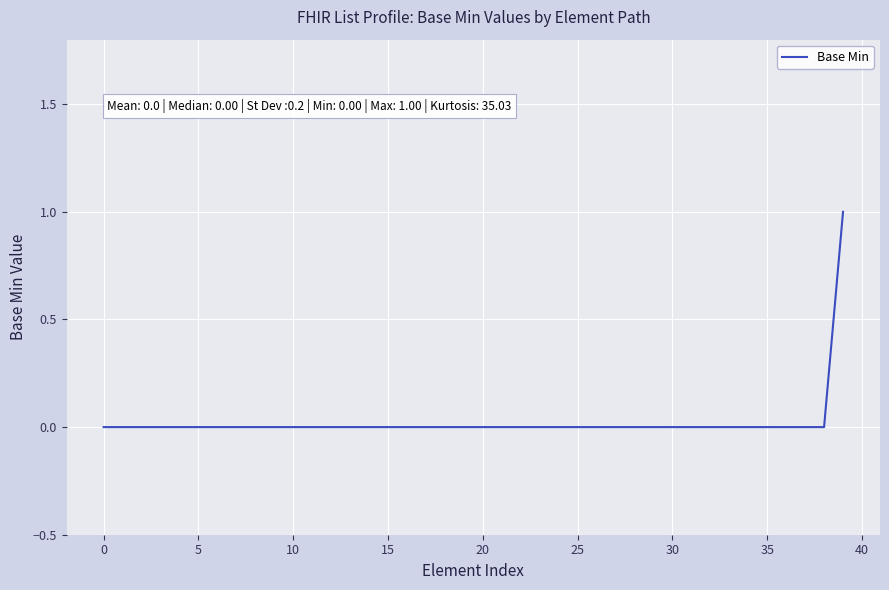

The chart shows a value of 0 at 25. True or false?

True